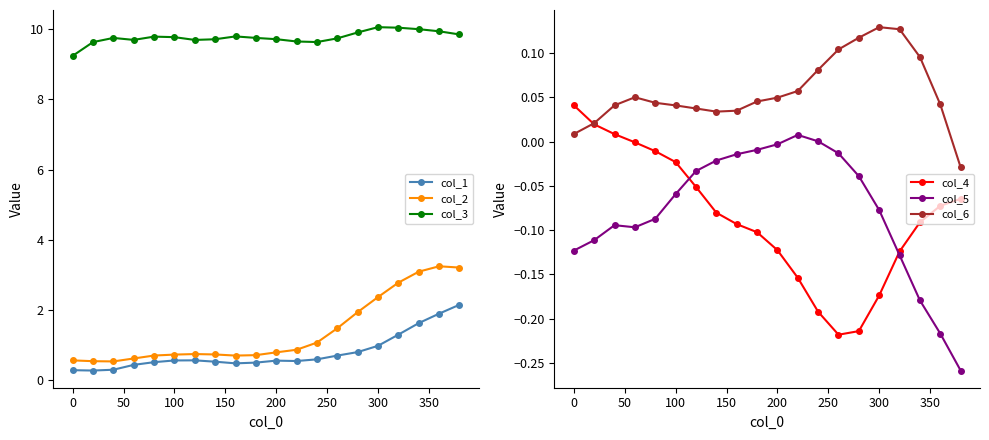

True or false: col_3 has a value of 9.8 at 100.

True